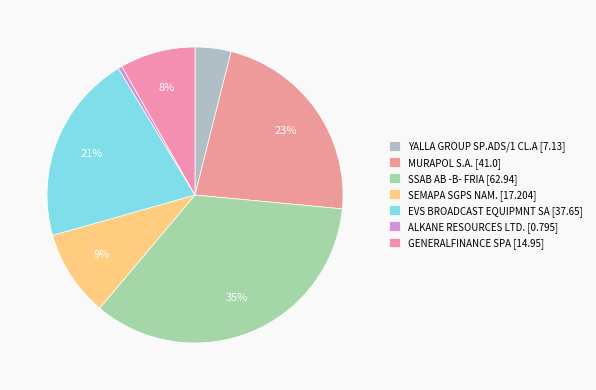

The GENERALFINANCE SPA slice represents 8% of the pie. True or false?

True